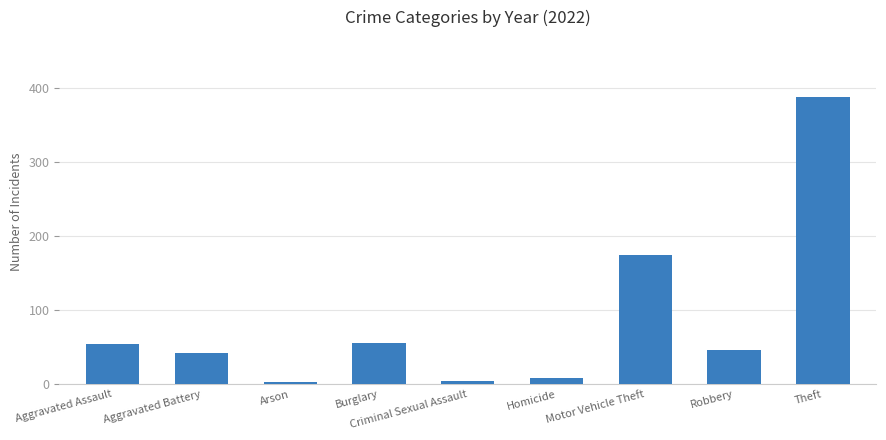

Which has a higher value, Burglary or Criminal Sexual Assault?

Burglary